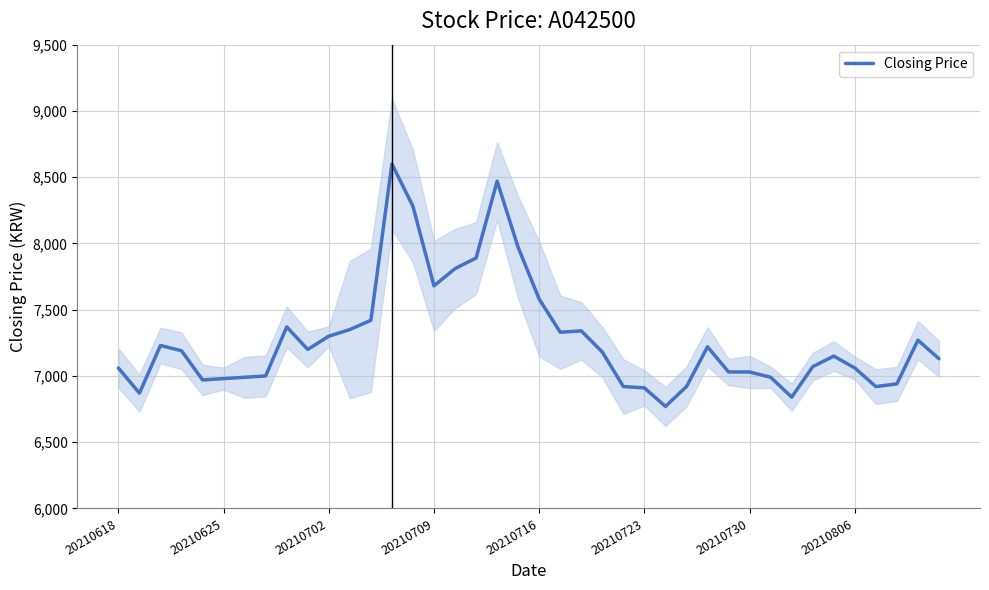

What is the minimum value for Closing Price?

6770